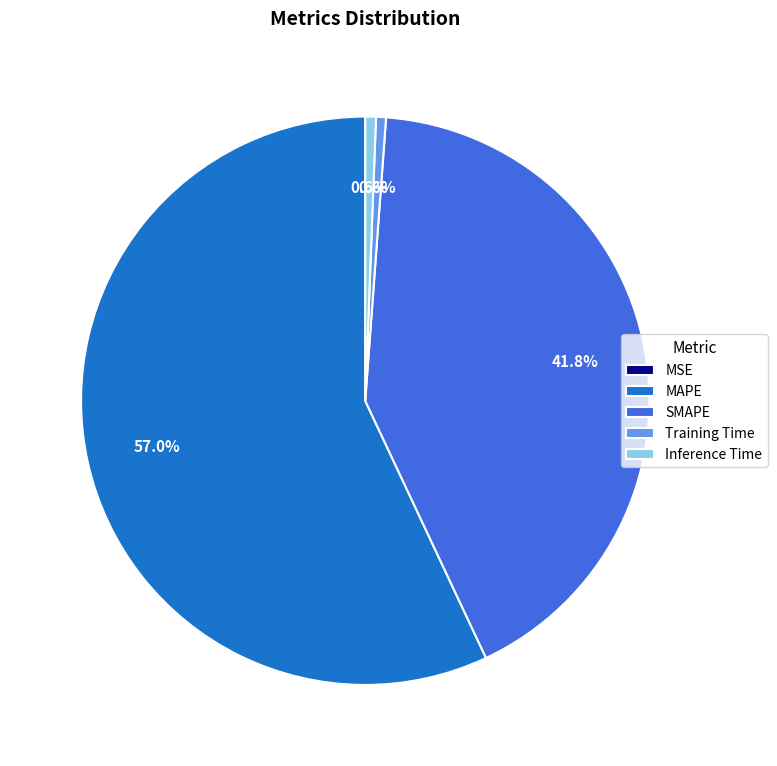

To the nearest percent, what portion does Inference Time represent?

1%